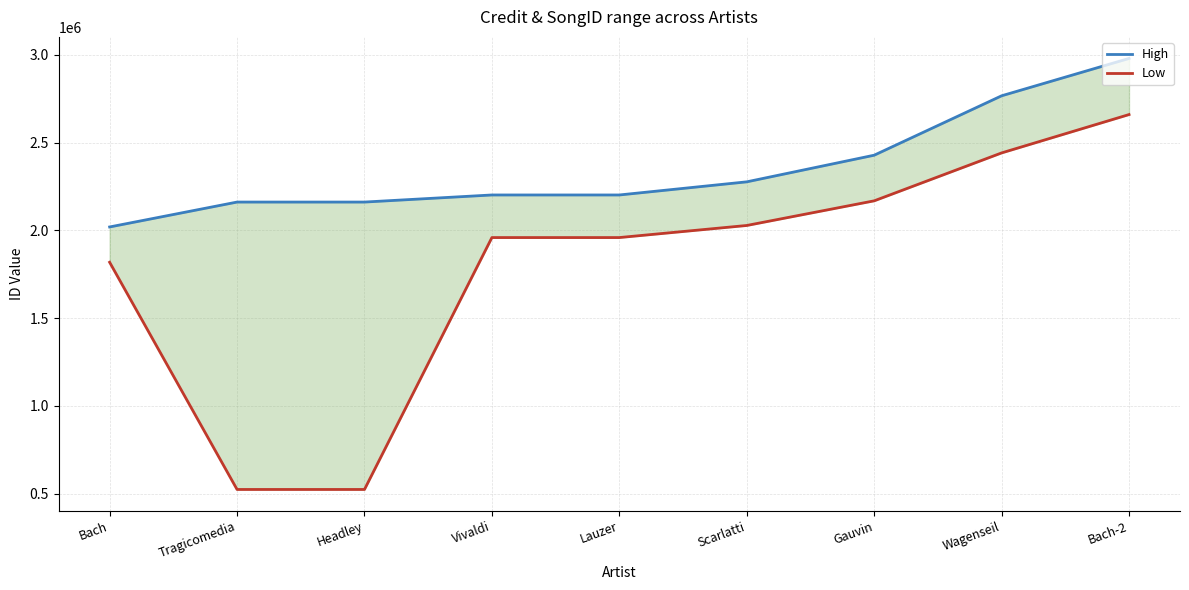

What is the difference between the second highest and minimum values in the High series?

747041